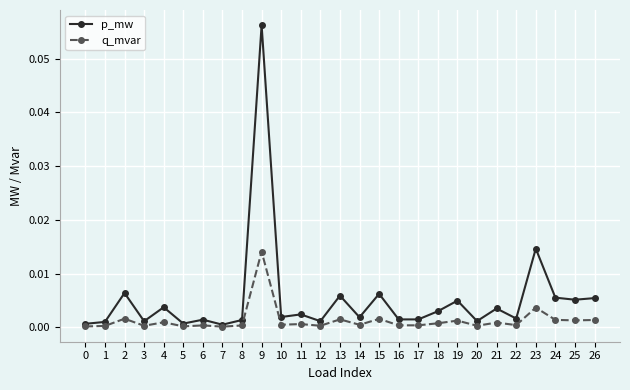

The q_mvar series shows 0.0 at 13. True or false?

True